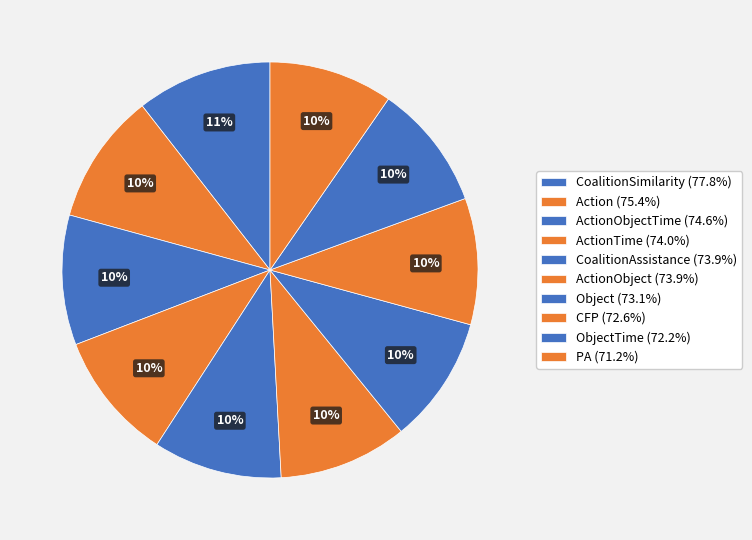

How many segments does this pie chart have?

10